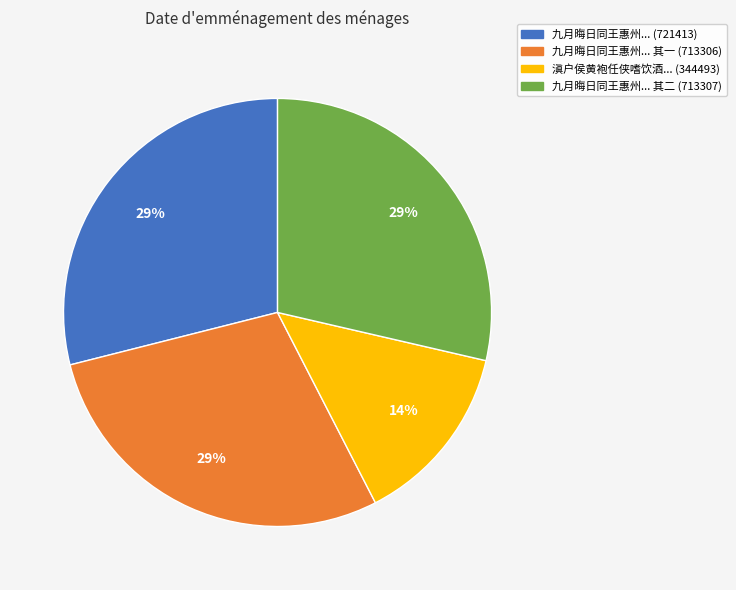

To the nearest percent, what is the difference between the largest and smallest slice percentages?

15%